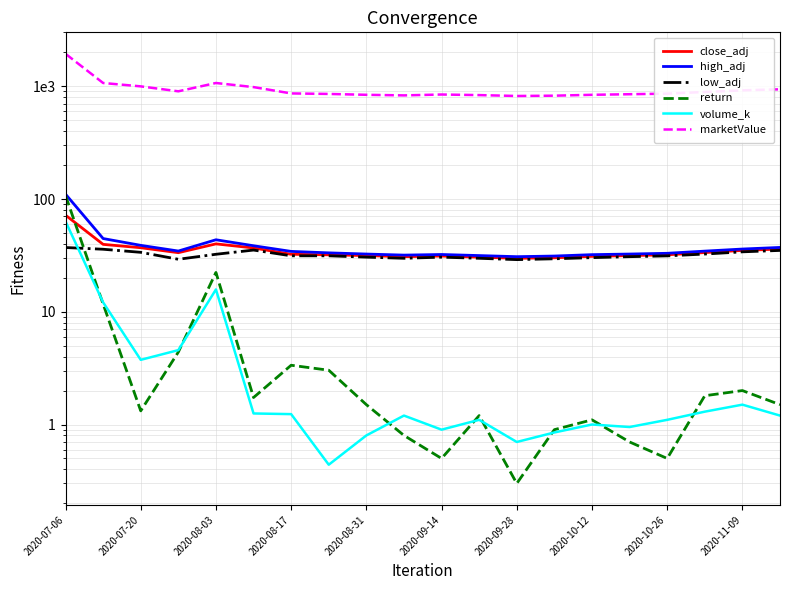

Reading left to right, what are all the values shown in this chart?

close_adj: 71.9	39.6	37.0	33.4	40.0	36.8	32.4	32.0	31.5	30.8	31.2	30.5	29.8	30.1	31.0	31.5	32.0	33.5	35.0	36.0
high_adj: 110.4	44.6	38.8	34.6	43.5	38.5	34.3	33.3	32.5	31.8	32.2	31.5	30.8	31.2	32.1	32.5	33.0	34.5	36.0	37.2
low_adj: 37.1	35.8	33.7	29.2	32.4	35.2	31.4	31.4	30.5	29.8	30.5	29.8	29.0	29.5	30.2	30.8	31.3	32.5	34.0	35.0
return: 107.4	11.7	1.3	4.4	22.3	1.7	3.4	3.0	1.5	0.8	0.5	1.2	0.3	0.9	1.1	0.7	0.5	1.8	2.0	1.5
volume_k: 63.3	12.1	3.7	4.6	15.8	1.3	1.2	0.4	0.8	1.2	0.9	1.1	0.7	0.8	1.0	0.9	1.1	1.3	1.5	1.2
marketValue: 1940.0	1069.0	998.0	902.0	1069.0	983.0	864.0	855.0	840.0	830.0	845.0	835.0	820.0	825.0	840.0	850.0	860.0	890.0	920.0	940.0